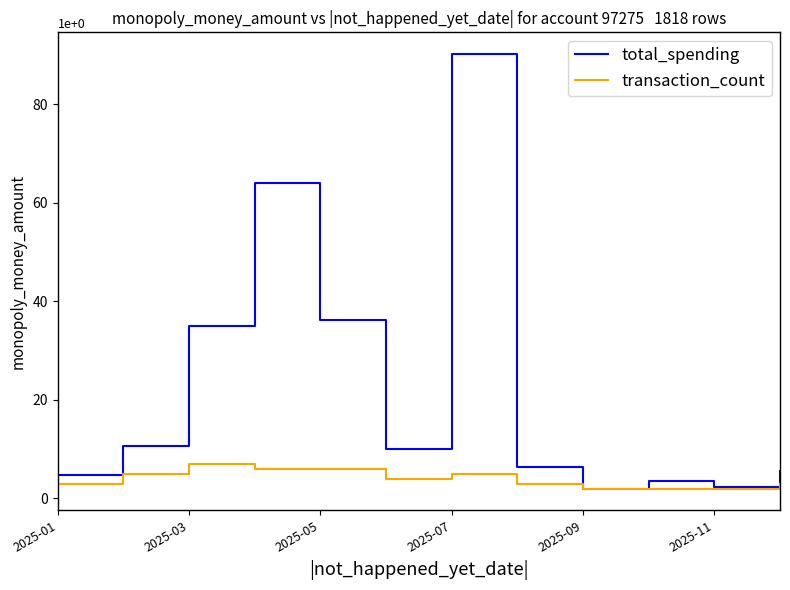

What is the maximum value for total_spending?

90.2